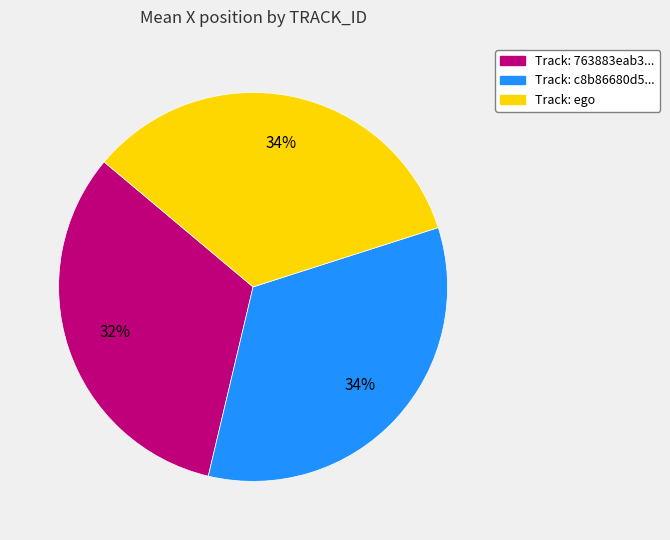

To the nearest percent, what is the average slice percentage?

33%